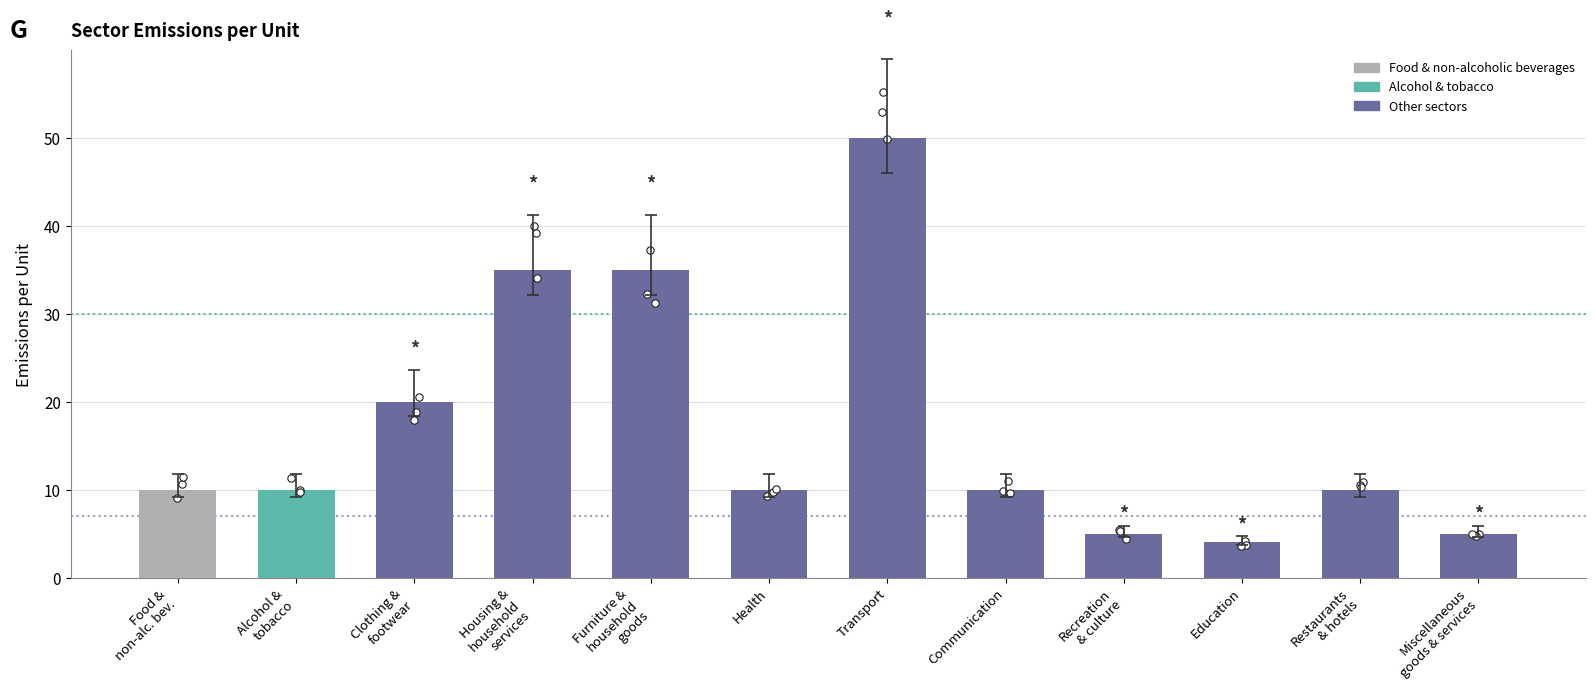

Between Recreation
& culture and Restaurants
& hotels, which is larger?

Restaurants
& hotels